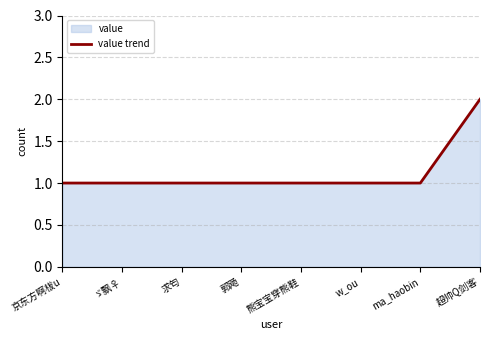

What is the label of the 3rd point from the right?

w_ou